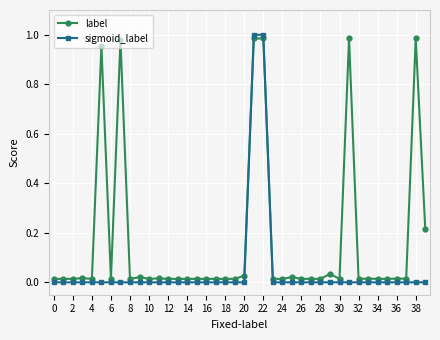

Which series has the largest total across all categories?

label